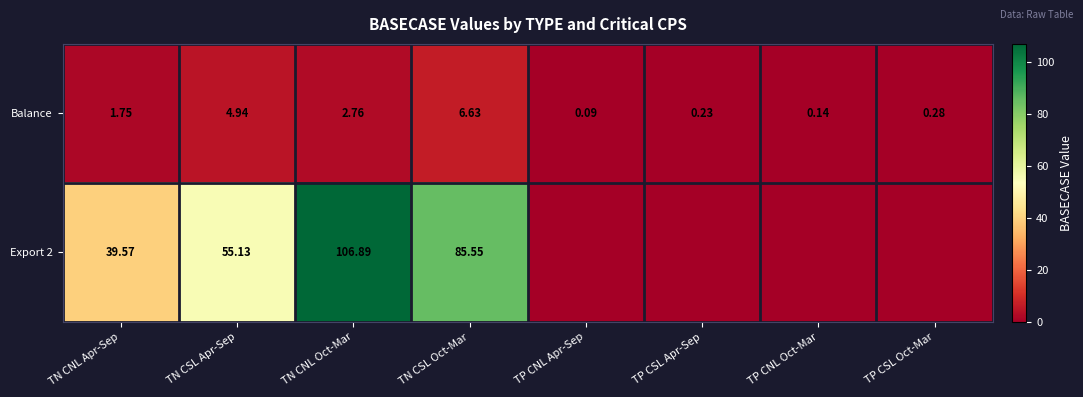

At which label does Balance reach its minimum?

TP CNL Apr-Sep